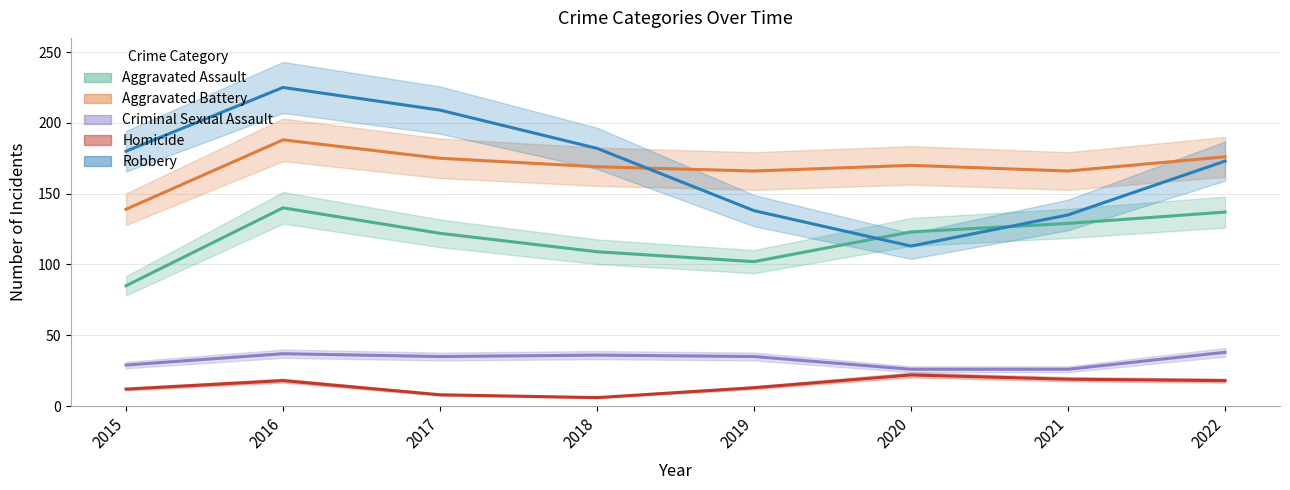

How many interior local valleys does the Criminal Sexual Assault series have?

1